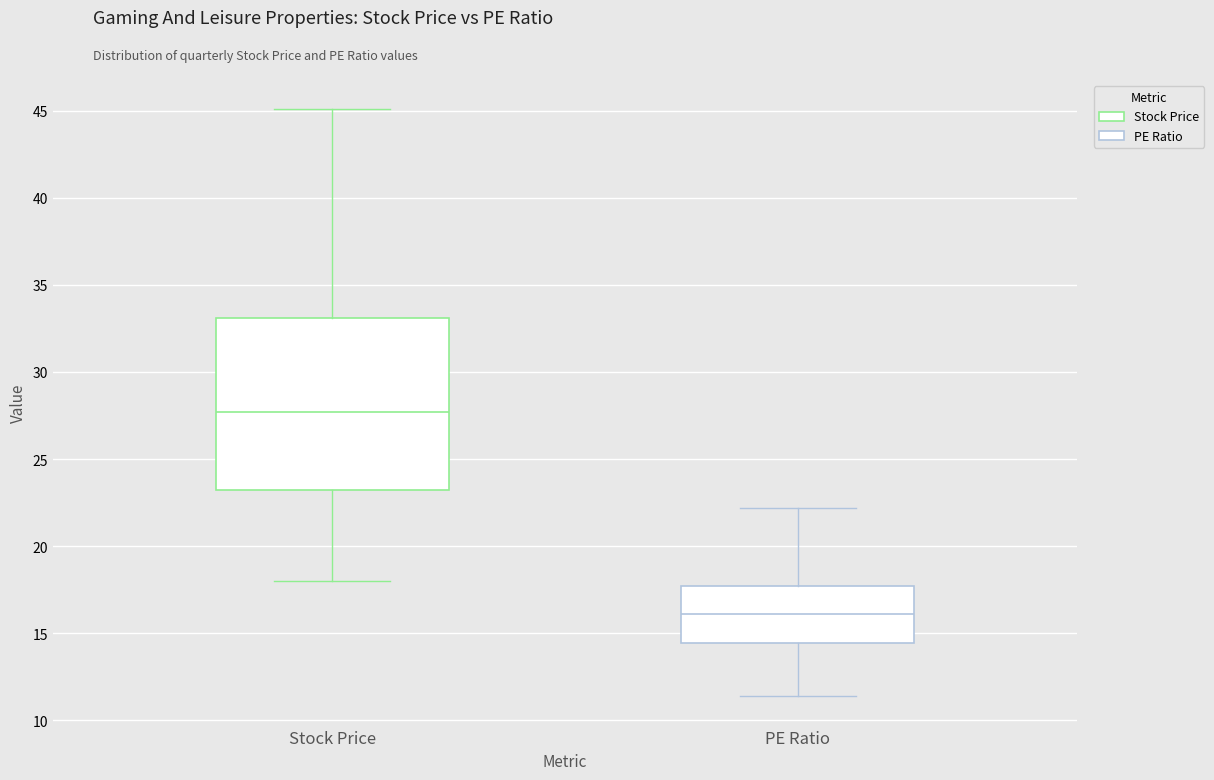

Where is the lower edge of the box for PE Ratio on the y-axis? The values are not printed on the chart, so give them approximately, as read against the axis.

14.5